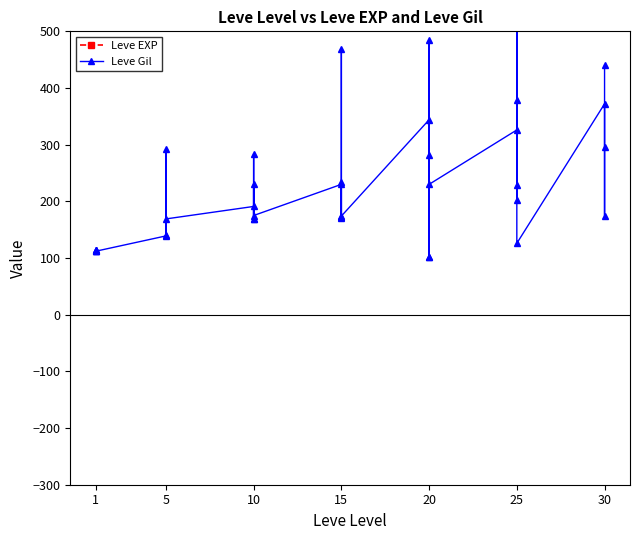

True or false: Leve Gil and Leve EXP intersect in this chart.

False